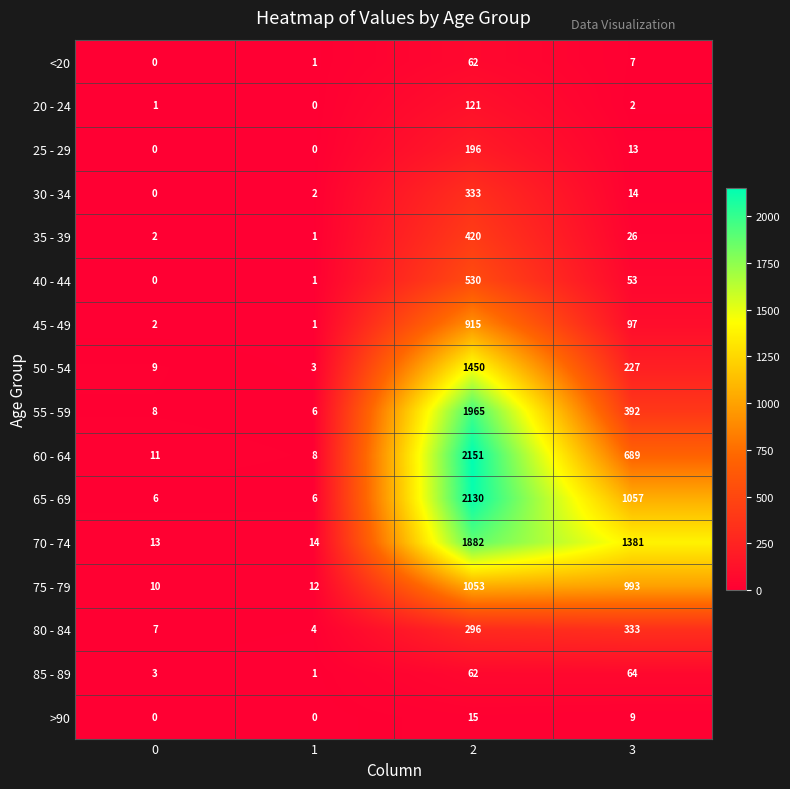

What is the minimum value for 55 - 59?

6